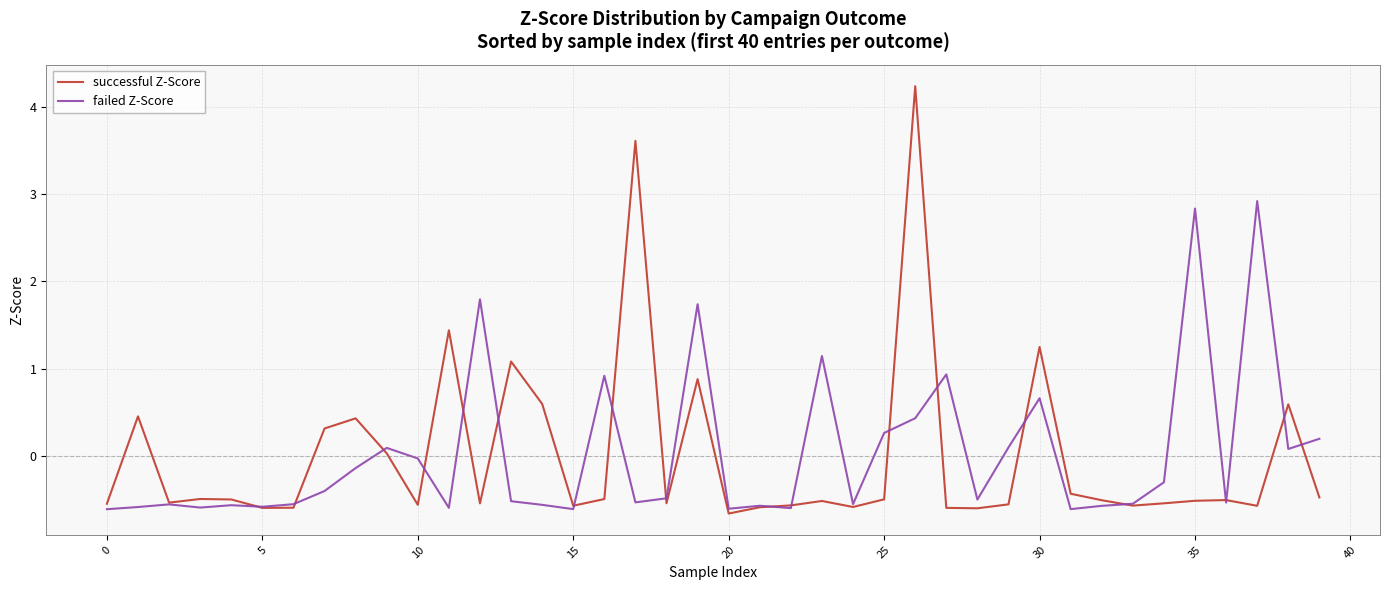

List the series in order of their peak value, lowest first.

failed Z-Score, successful Z-Score